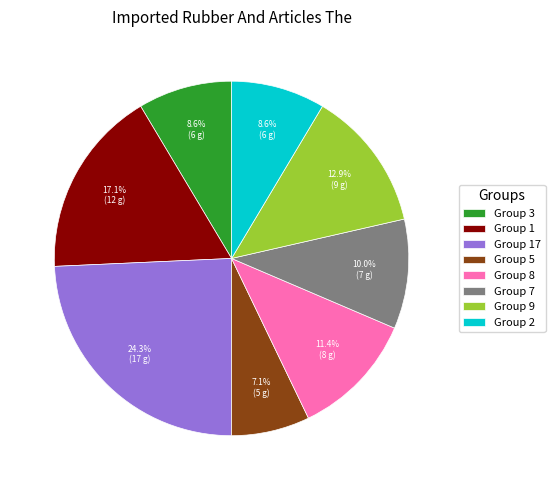

What percentage do Group 7 and Group 17 together represent?

34.3%